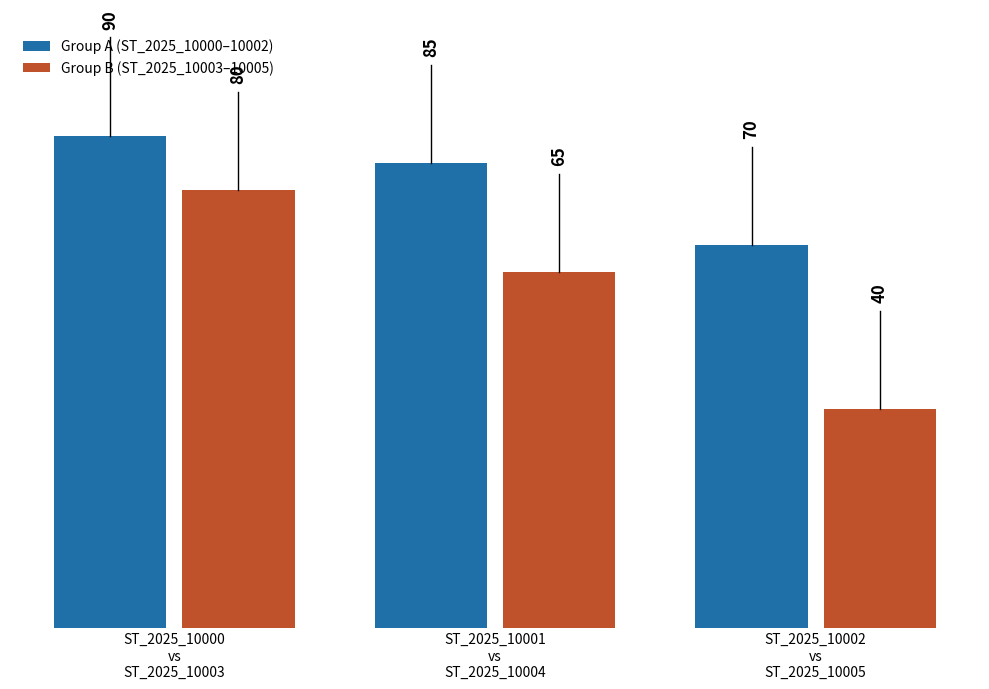

What is the spread (max minus min) of values at ST_2025_10001
vs
ST_2025_10004?

20